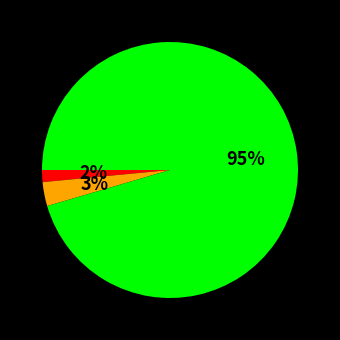

Does any single category account for the majority?

Yes